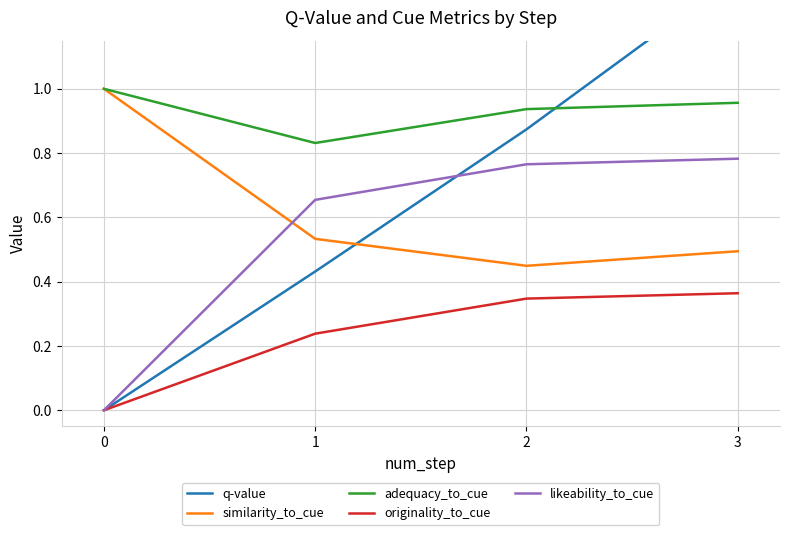

The q-value series shows -0.5 at 0. True or false?

False